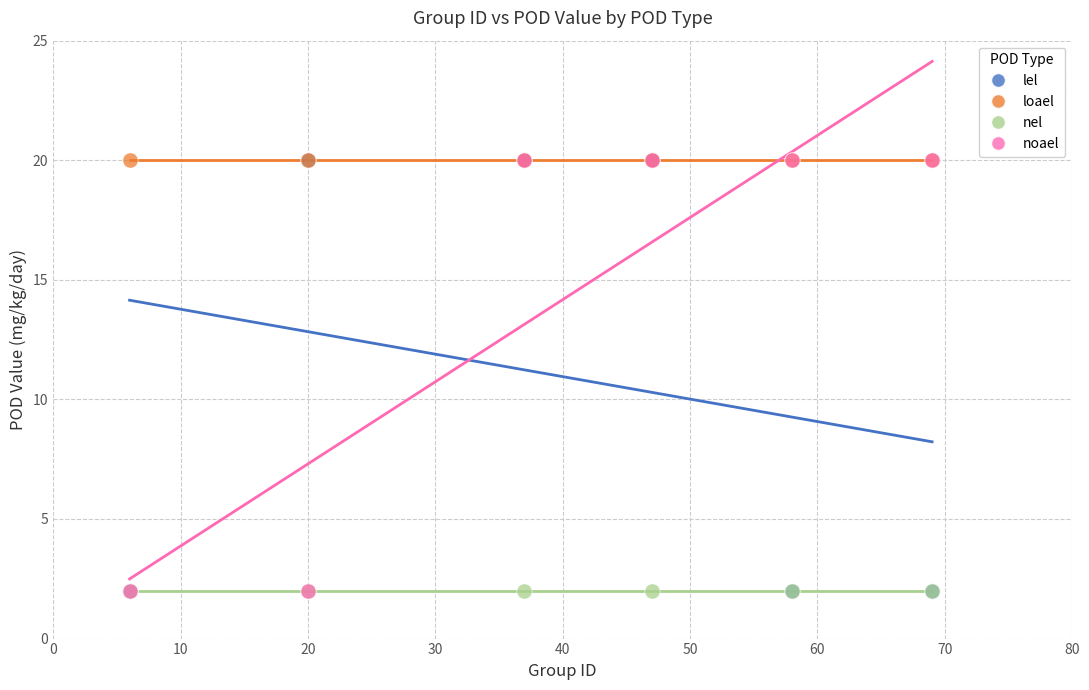

What are all the series names shown in the legend?

lel, loael, nel, noael